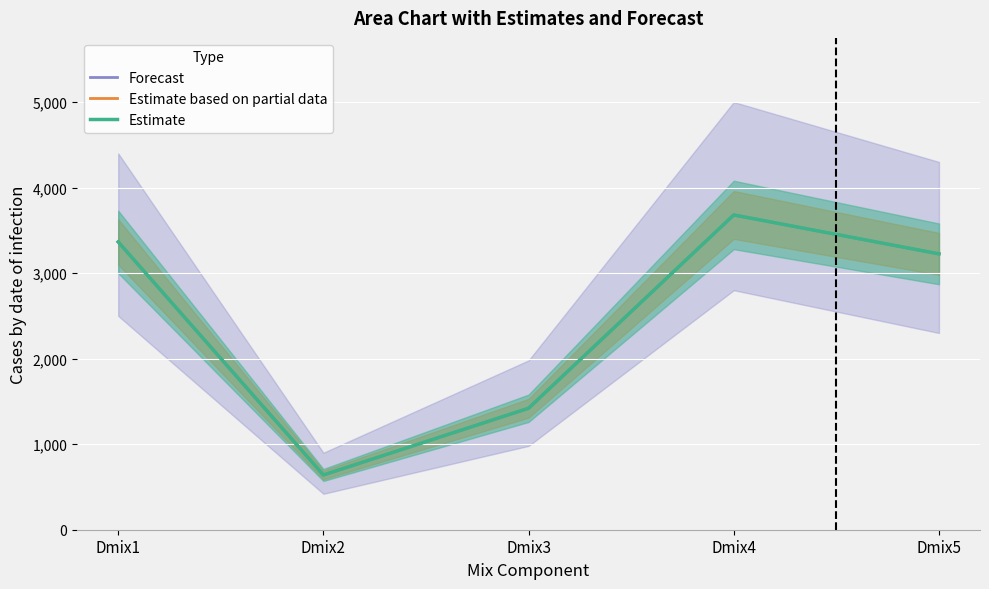

How many data points in Forecast are less than 3225?

2